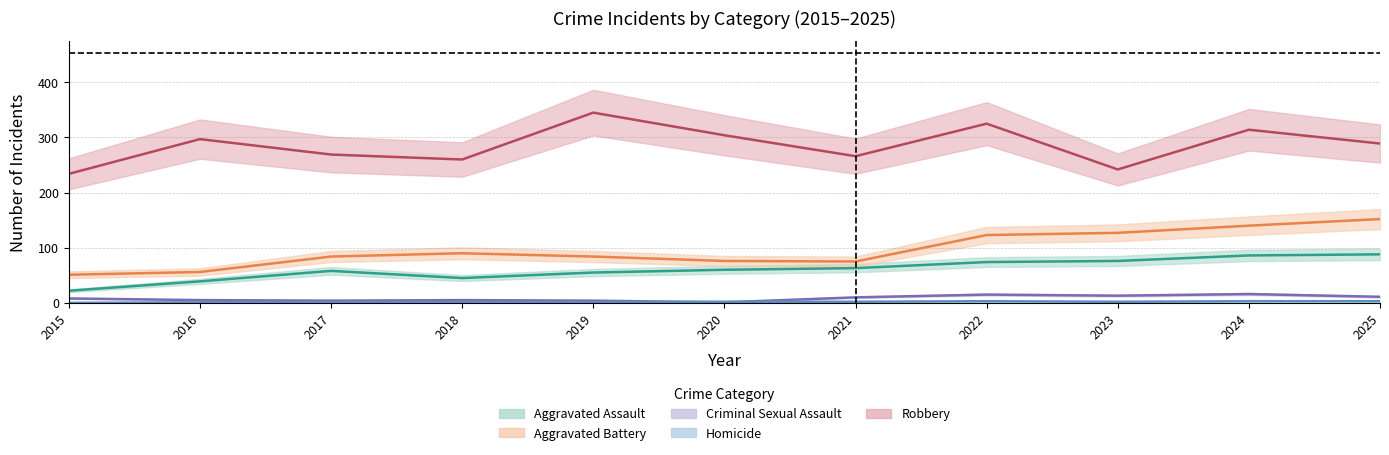

Where do Criminal Sexual Assault and Homicide first cross each other?

2019 and 2020